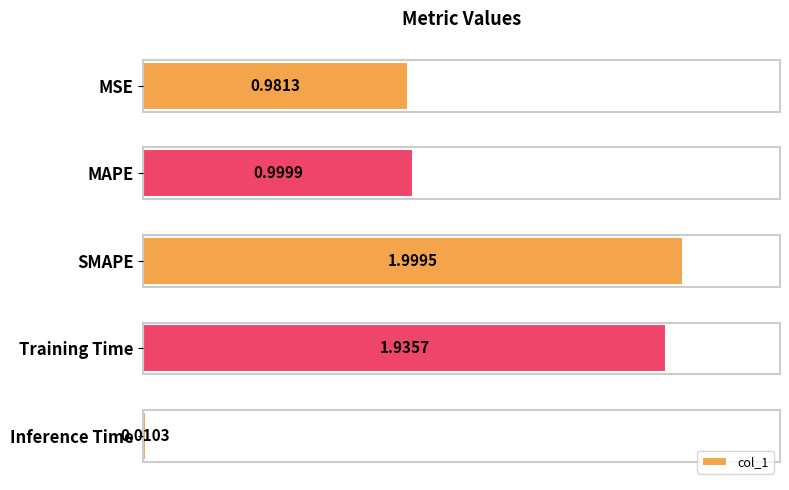

What is the label of the 4th bar from the bottom?

MAPE